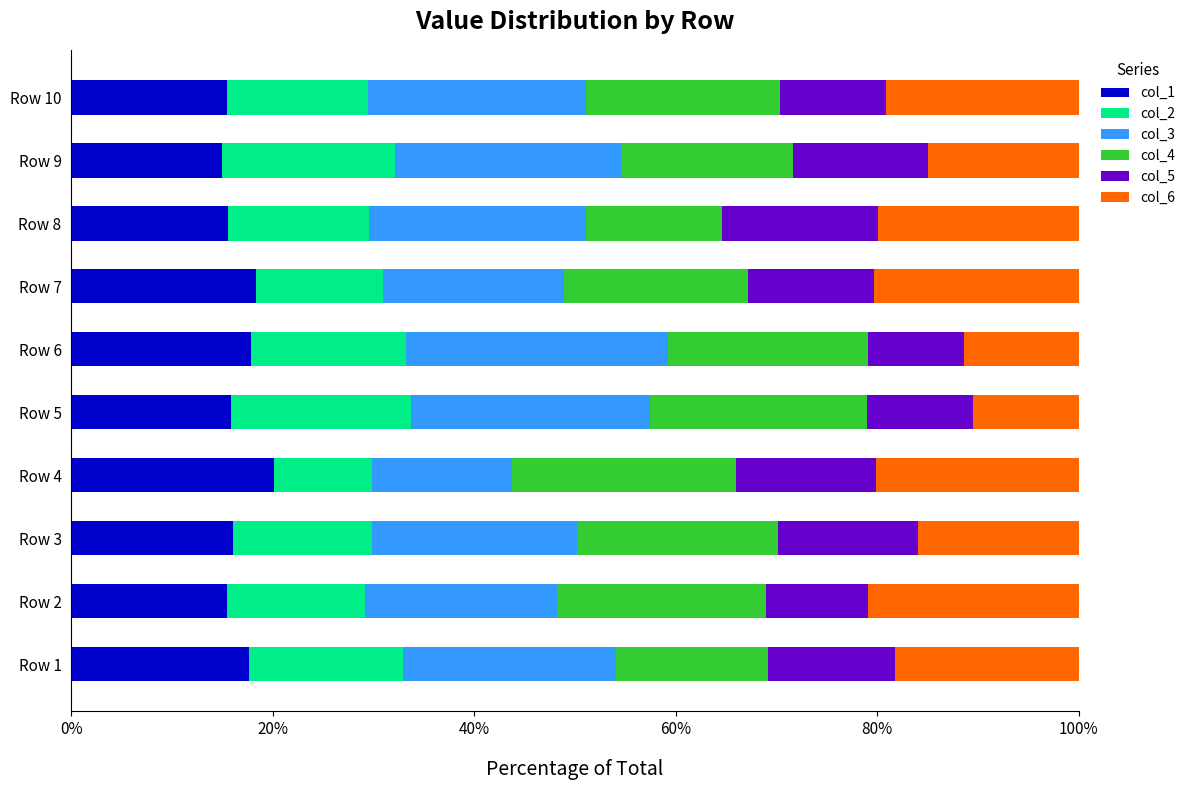

The col_1 series shows 16.0 at Row 3. True or false?

True